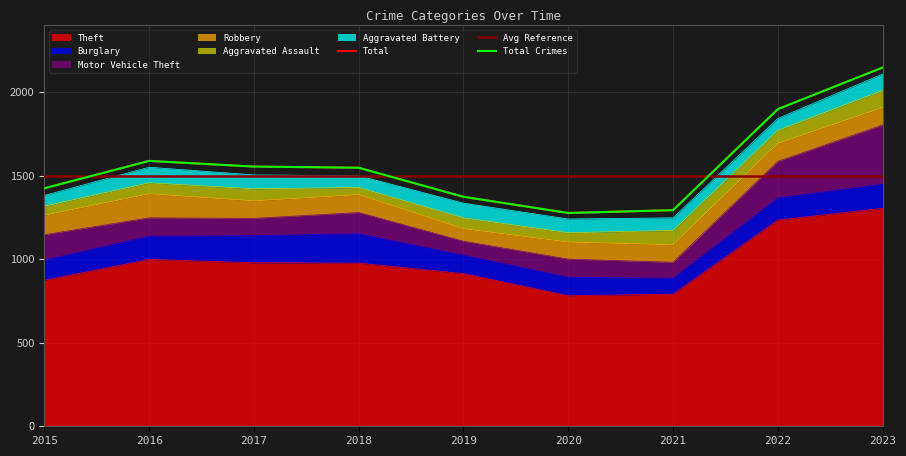

Reading right to left, extract all data points from this chart.

Theft: 2023=1305	2022=1235	2021=791	2020=782	2019=914	2018=977	2017=979	2016=999	2015=874
Burglary: 2023=144	2022=132	2021=95	2020=110	2019=110	2018=176	2017=162	2016=139	2015=121
Motor Vehicle Theft: 2023=355	2022=219	2021=96	2020=109	2019=84	2018=127	2017=104	2016=110	2015=152
Robbery: 2023=105	2022=108	2021=105	2020=102	2019=75	2018=107	2017=105	2016=144	2015=117
Aggravated Assault: 2023=102	2022=78	2021=86	2020=56	2019=65	2018=43	2017=72	2016=66	2015=54
Aggravated Battery: 2023=98	2022=71	2021=75	2020=82	2019=88	2018=70	2017=83	2016=93	2015=64